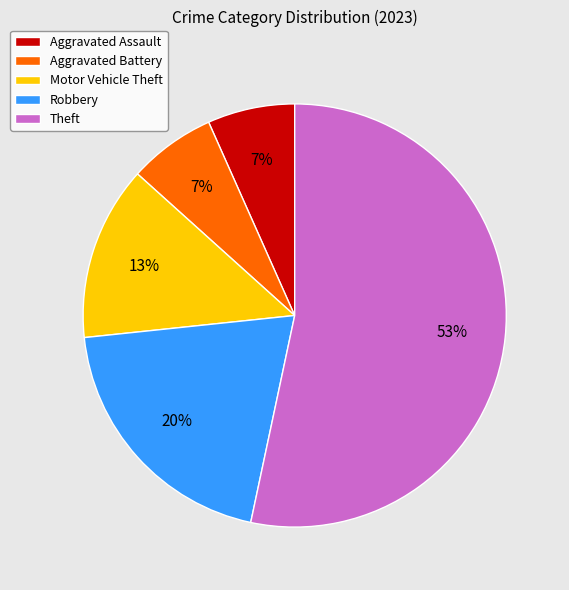

Approximately how many times larger is the value at Aggravated Battery compared to Robbery?

0.3